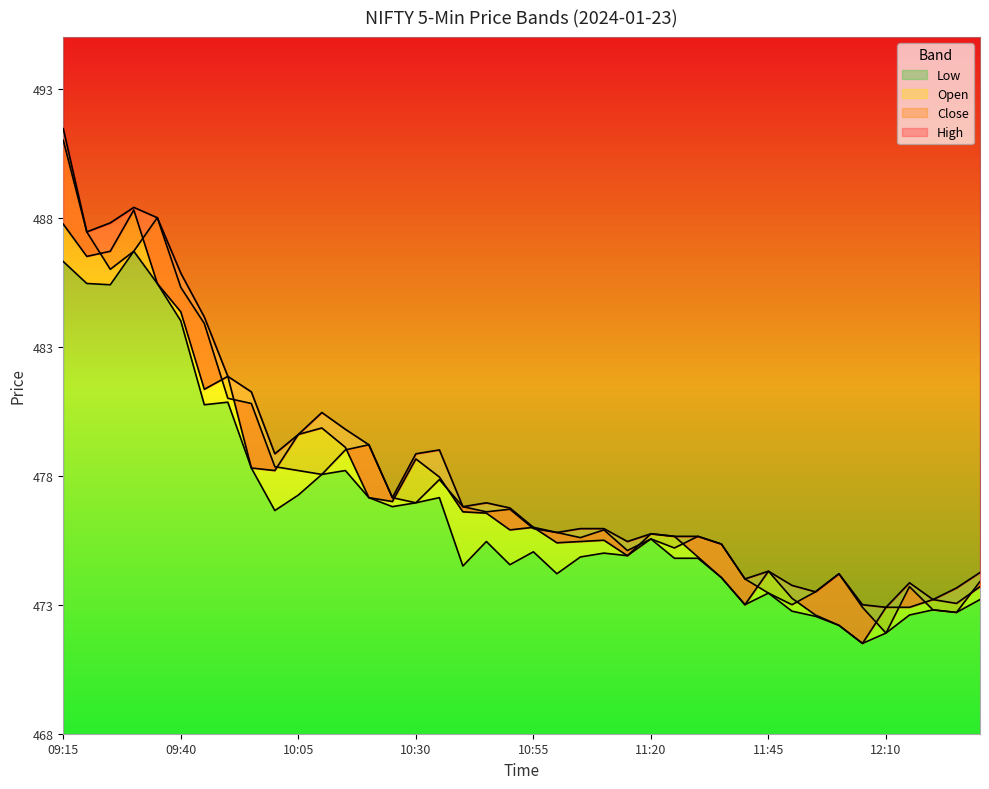

What is the label of the 16th point from the right?

11:15